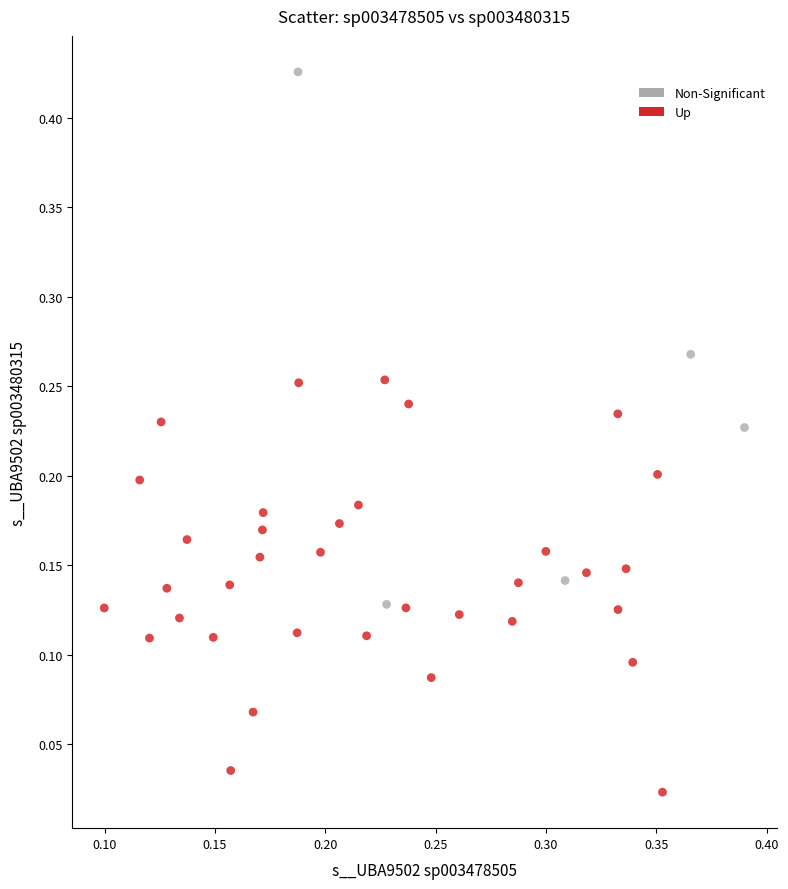

Which series contains the lowest Y value?

Up